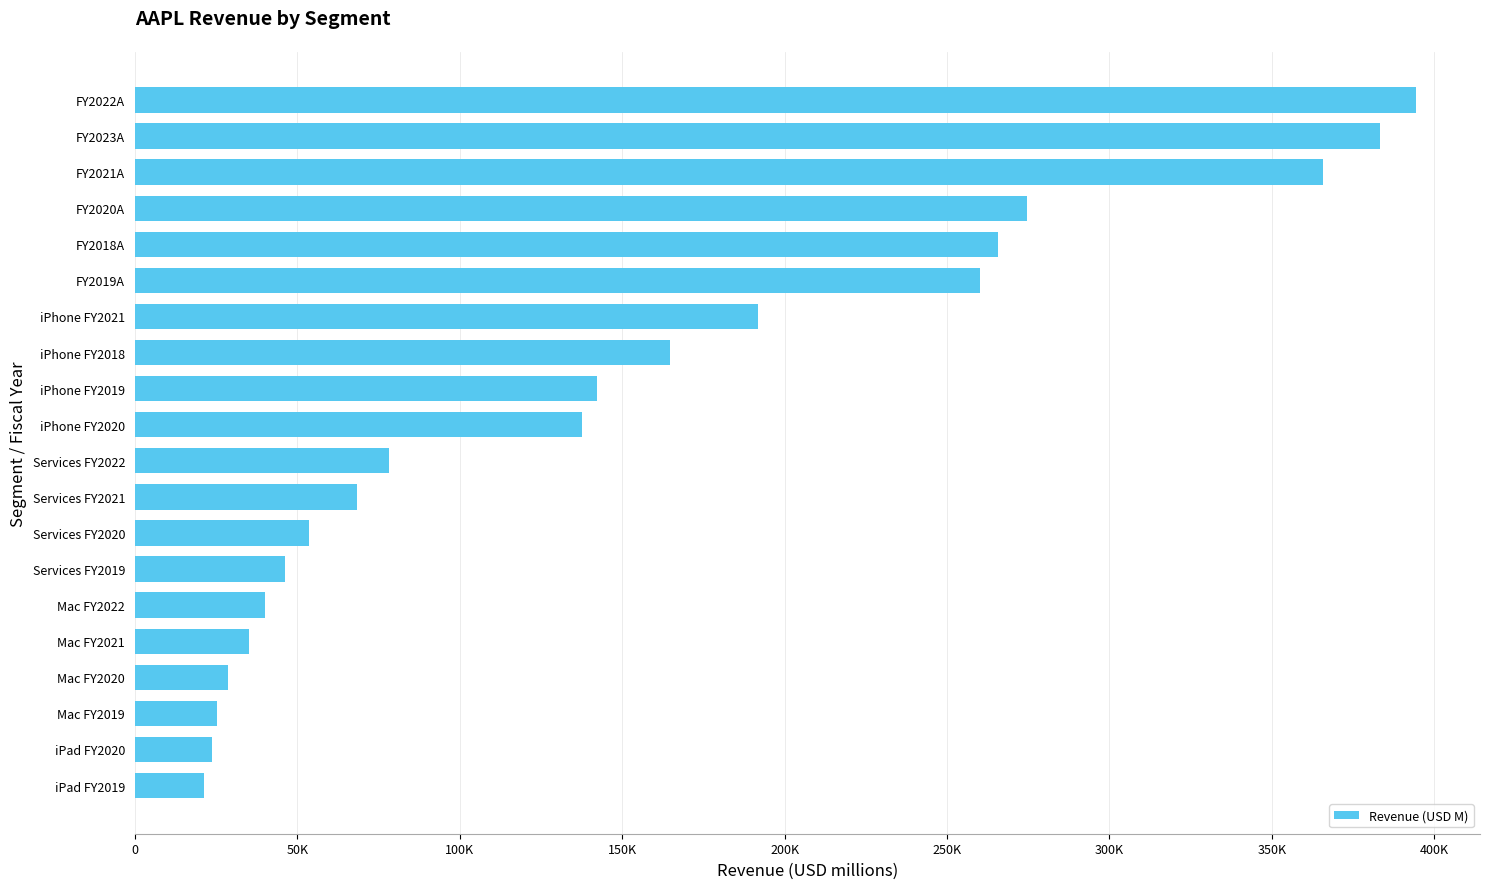

How many bars are there in total?

20